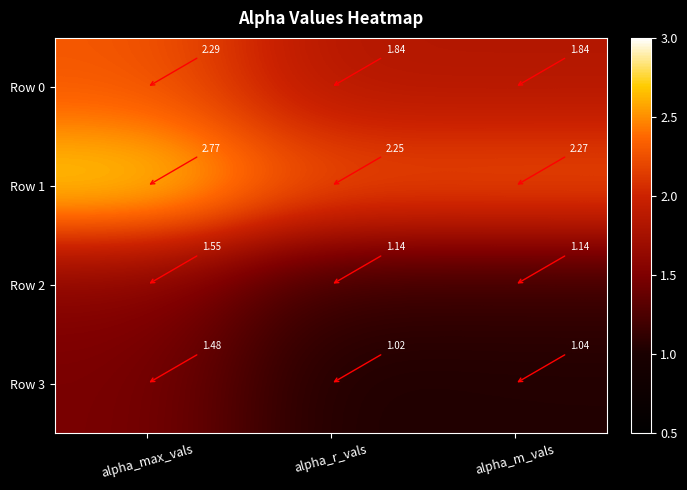

At which label is Row 3 closest to 1?

alpha_r_vals